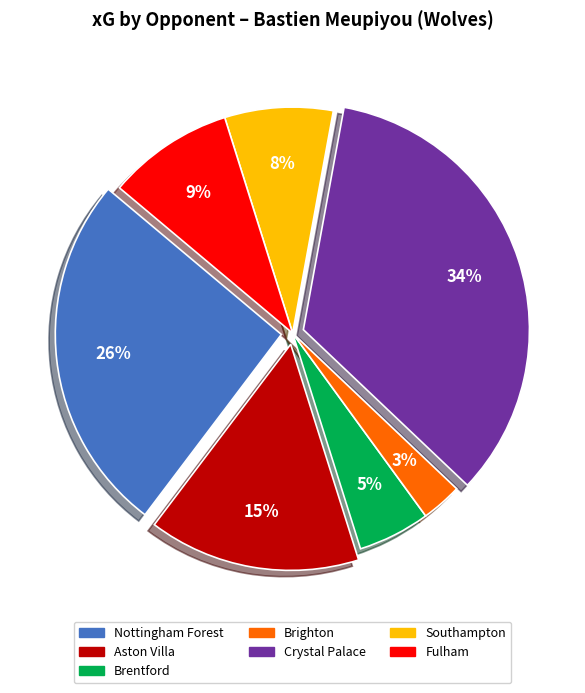

To the nearest percent, what is the average slice percentage?

14%